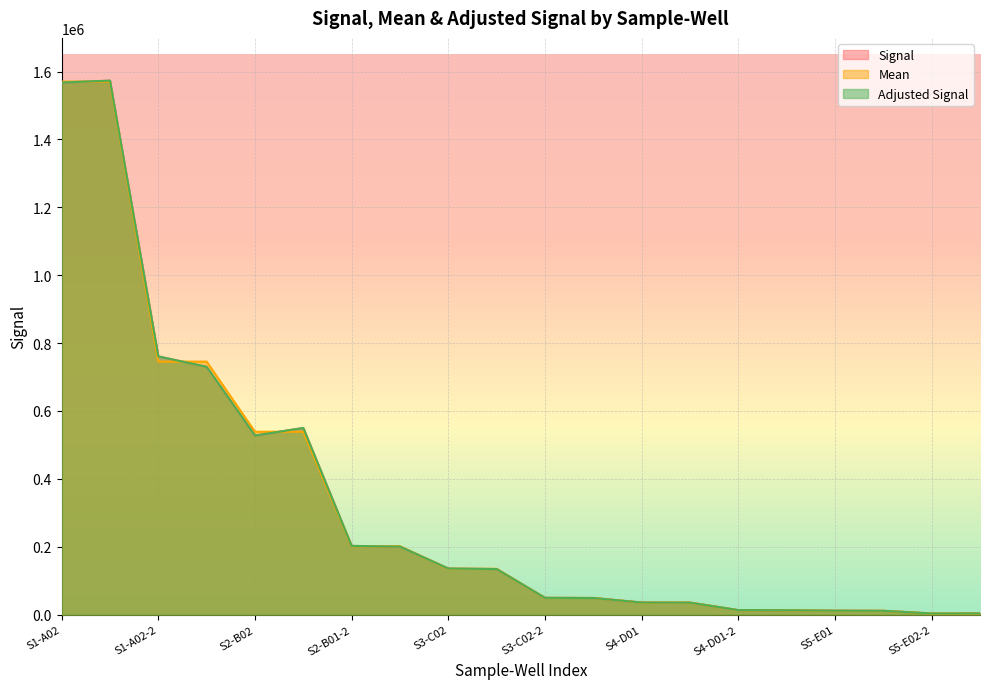

Reading left to right, extract all data points from this chart.

Signal: 1567552	1573163	760807	730157	527750	550031	202657	200484	136002	134401	49691	49107	35879	35497	13427	13037	11817	11403	3504	3744
Mean: 1570358	1570358	745482	745482	538891	538891	201571	201571	135202	135202	49399	49399	35688	35688	13232	13232	11610	11610	3624	3624
Adjusted Signal: 1567552	1573163	760807	730157	527750	550031	202657	200484	136002	134401	49691	49107	35879	35497	13427	13037	11817	11403	3504	3744